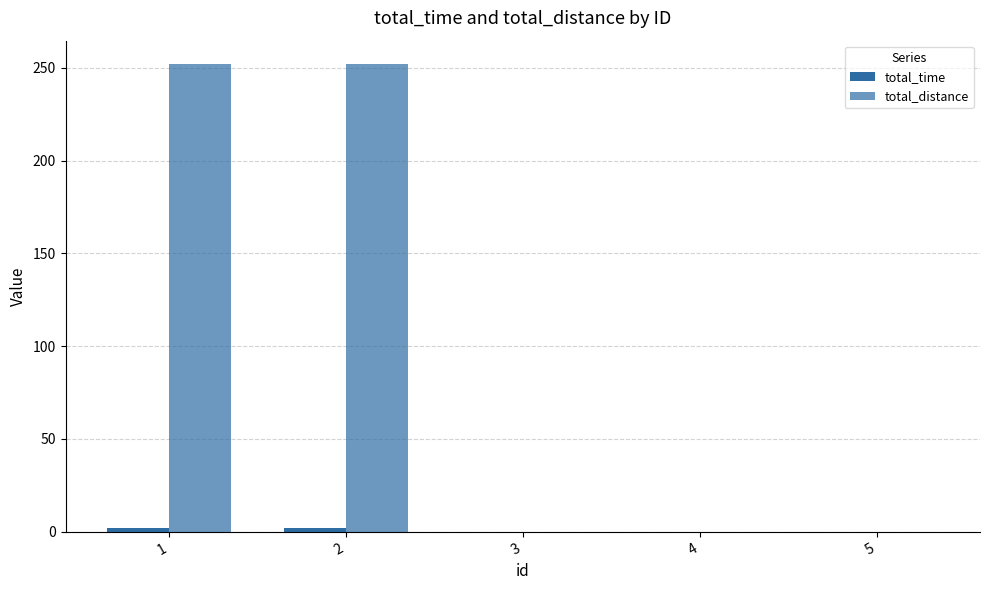

Reading left to right, list all the values displayed in this chart.

total_time: 1=2	2=2	3=0	4=0	5=0
total_distance: 1=252	2=252	3=0	4=0	5=0